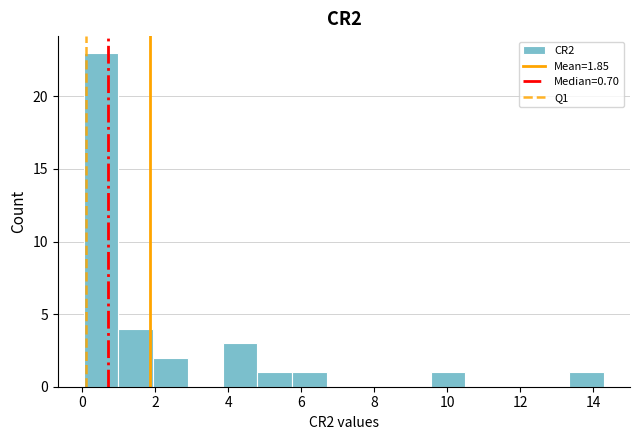

Reading left to right, list every bar in this chart as the range it spans on the x-axis followed by its height. Neither the bar edges nor the heights are printed on the chart, so give them approximately, as read against the axes.

0.0 to 1.0: 23
1.0 to 2.0: 4
2.0 to 2.8: 2
2.8 to 3.8: 0
3.8 to 4.8: 3
4.8 to 5.8: 1
5.8 to 6.6: 1
6.6 to 7.6: 0
7.6 to 8.6: 0
8.6 to 9.6: 0
9.6 to 10.4: 1
10.4 to 11.4: 0
11.4 to 12.4: 0
12.4 to 13.4: 0
13.4 to 14.2: 1